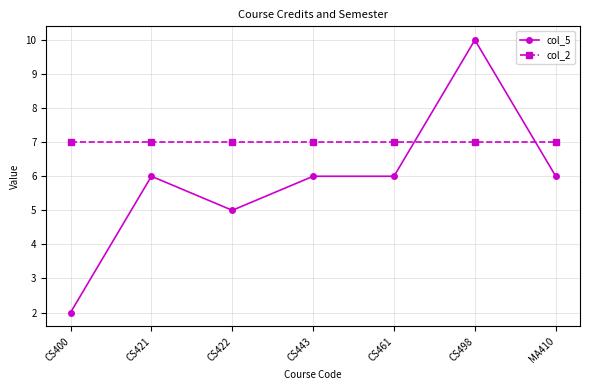

Reading left to right, what are all the values shown in this chart?

col_5: CS400=2	CS421=6	CS422=5	CS443=6	CS461=6	CS498=10	MA410=6
col_2: CS400=7	CS421=7	CS422=7	CS443=7	CS461=7	CS498=7	MA410=7